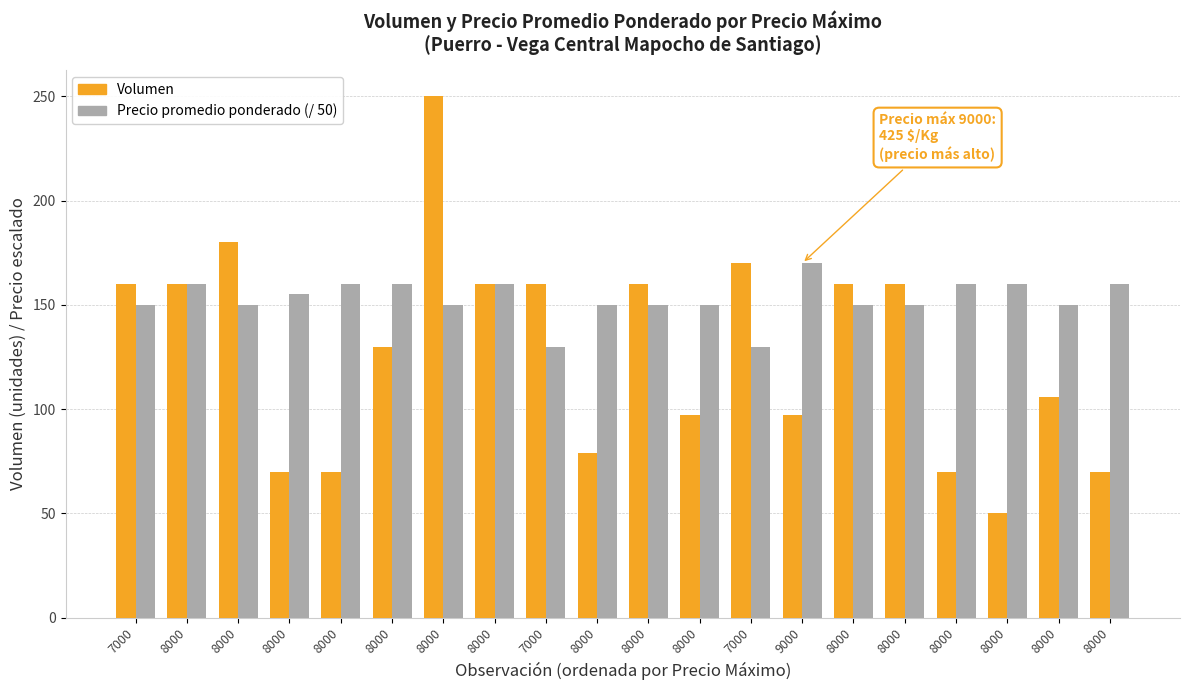

The value of Volumen at 8000 is 93.1. True or false?

False